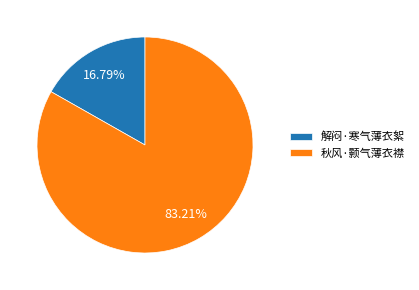

The 秋风·颢气薄衣襟 slice represents 97% of the pie. True or false?

False